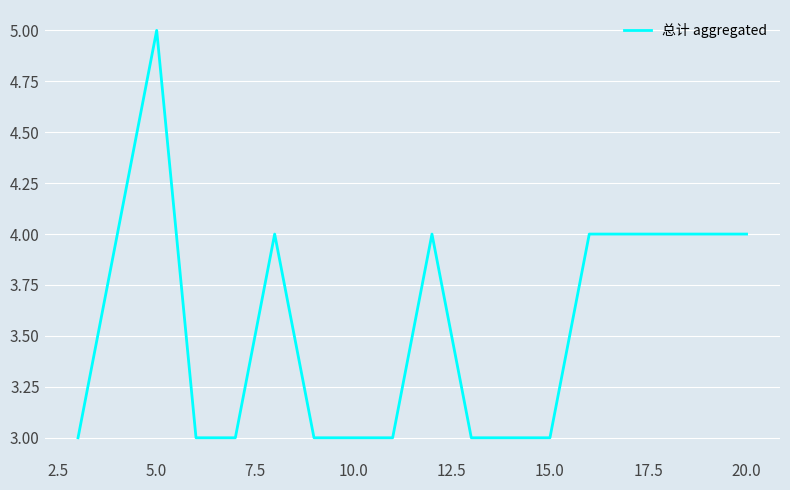

What is the greatest value displayed?

5